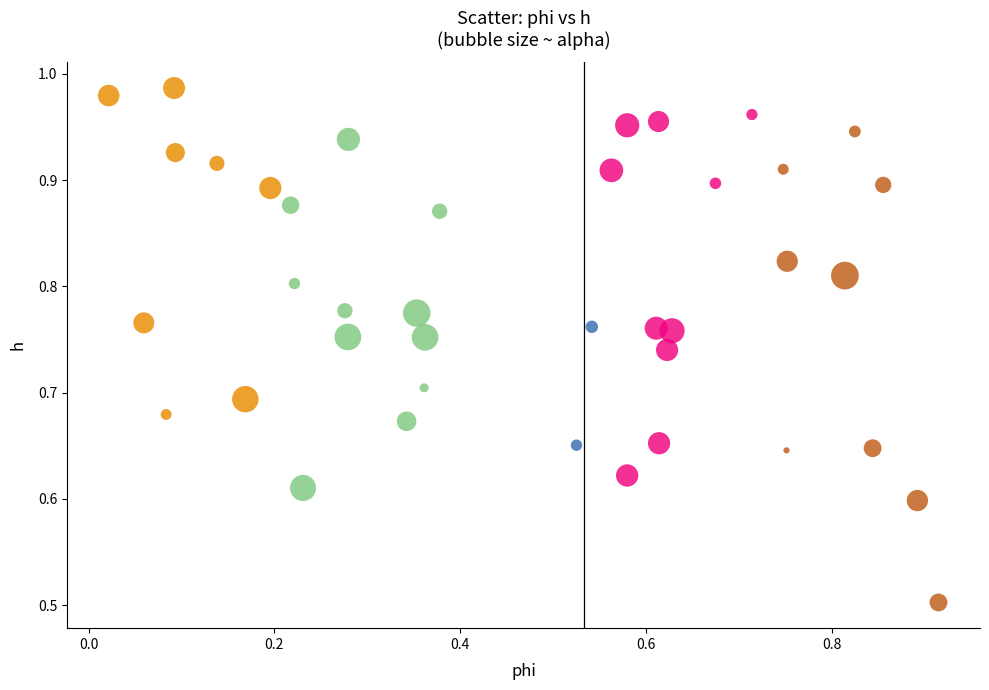

Which series has the largest Y range (max minus min)?

0.53–0.67